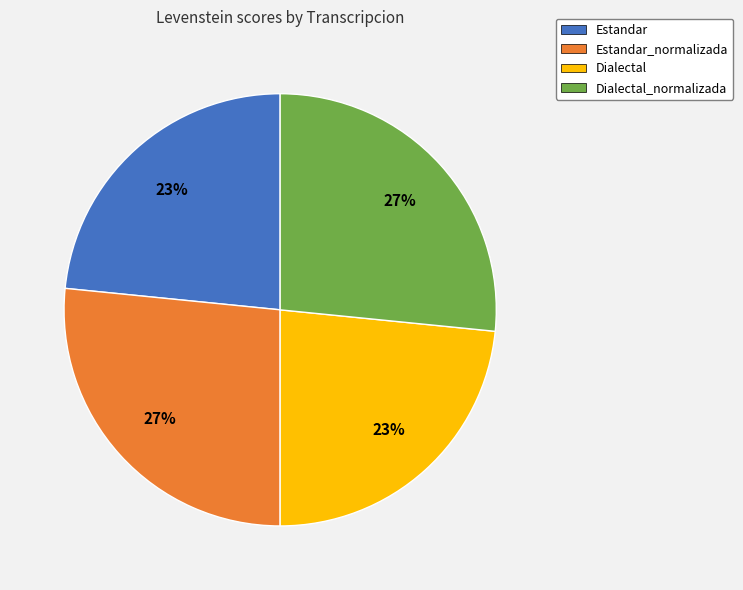

Approximately how many times larger is the value at Estandar_normalizada compared to Dialectal_normalizada?

1.0